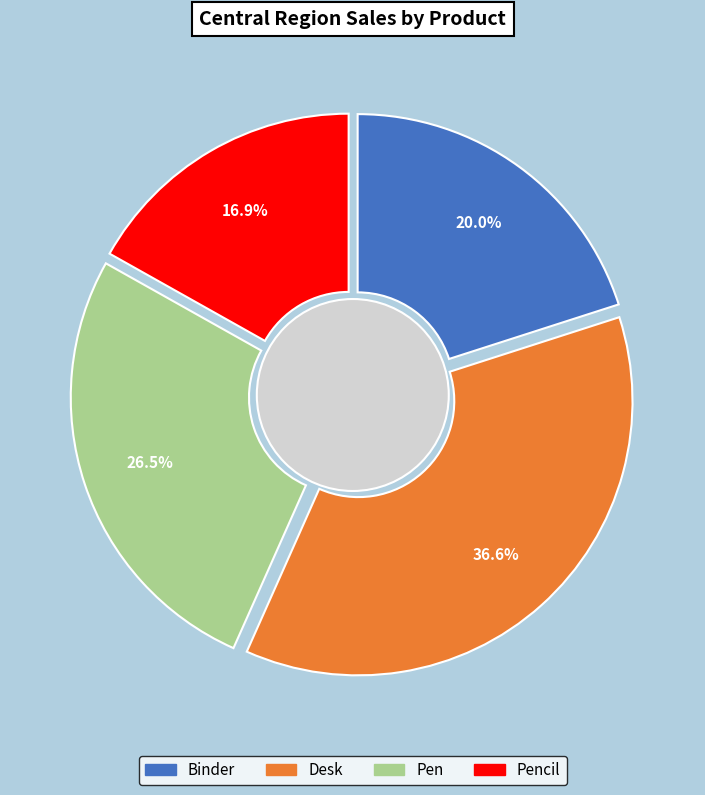

Rank the categories by value from highest to lowest.

Desk, Pen, Binder, Pencil